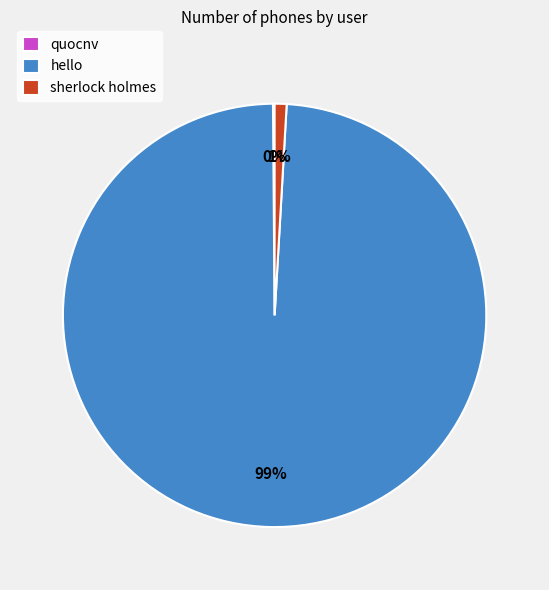

Is it true that sherlock holmes is 6% of the pie?

False